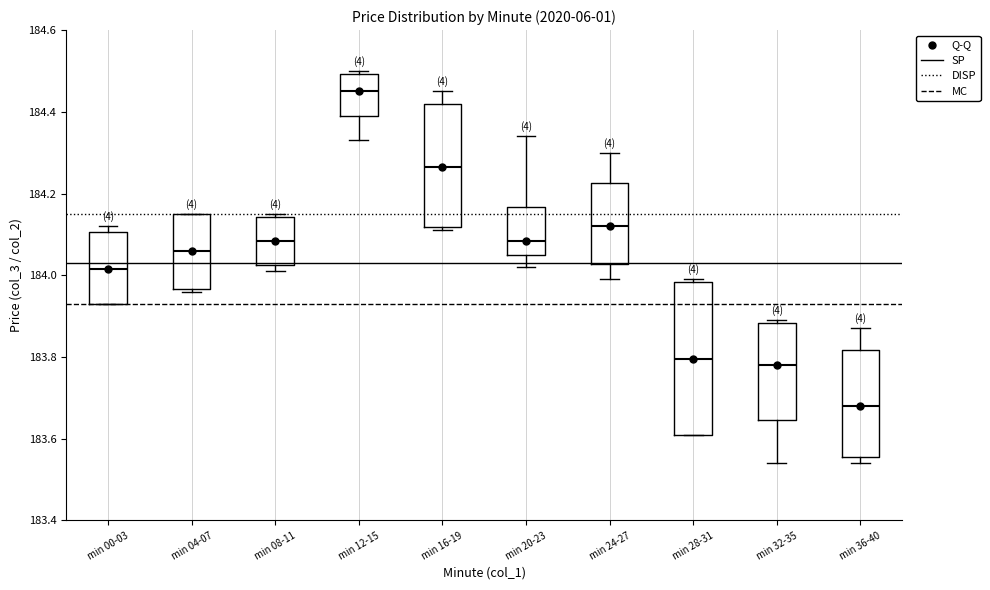

Which box's median line is the lowest?

min 36-40